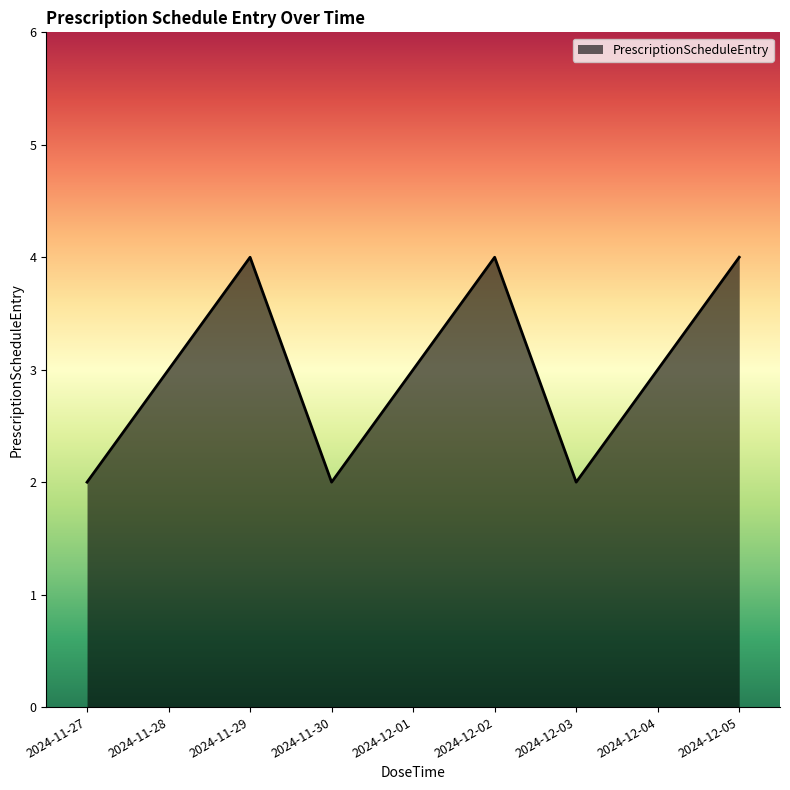

Reading left to right, extract all data points from this chart.

2	3	4	2	3	4	2	3	4